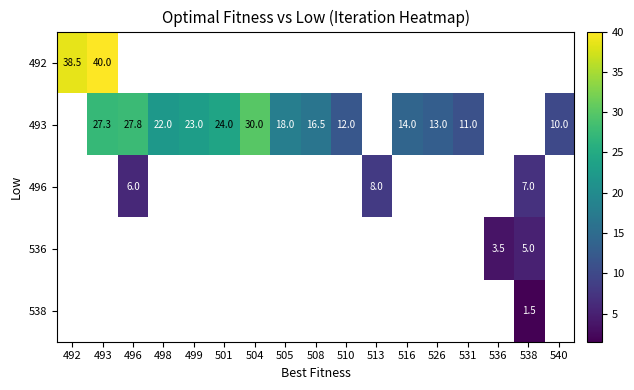

The 492 series shows 55.9 at 493. True or false?

False